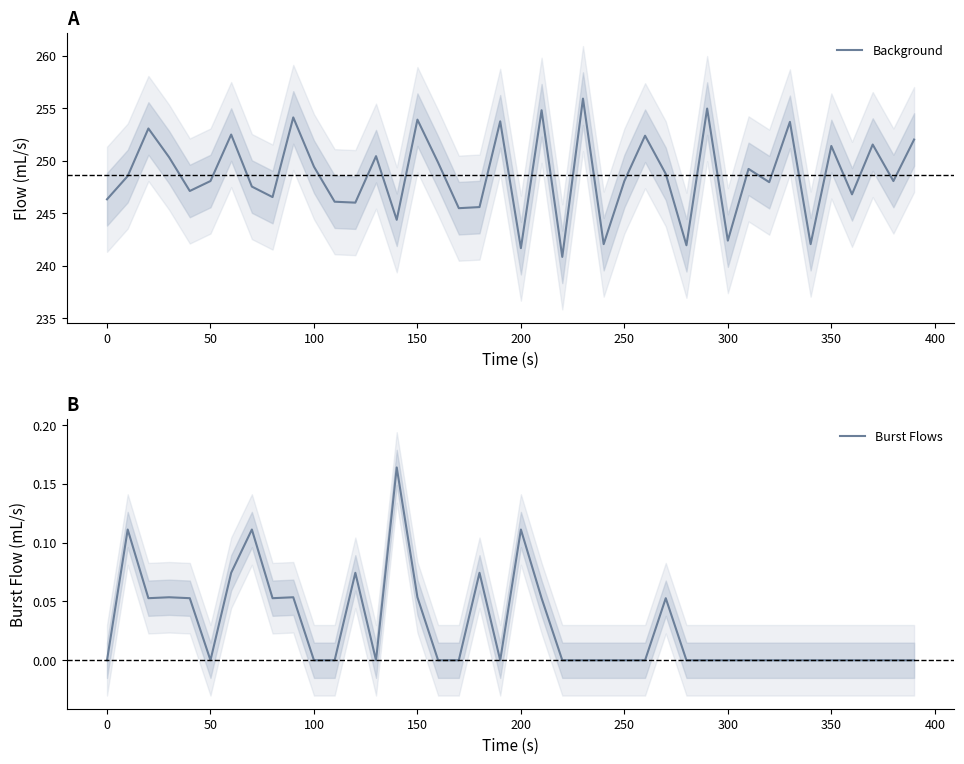

How many series are shown in this chart?

2